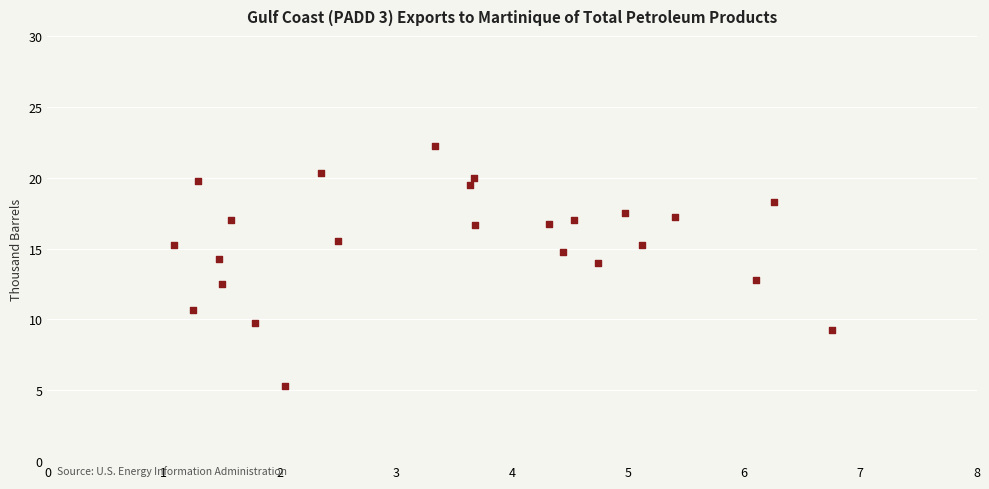

What is the range of X values (max minus min)?

5.7